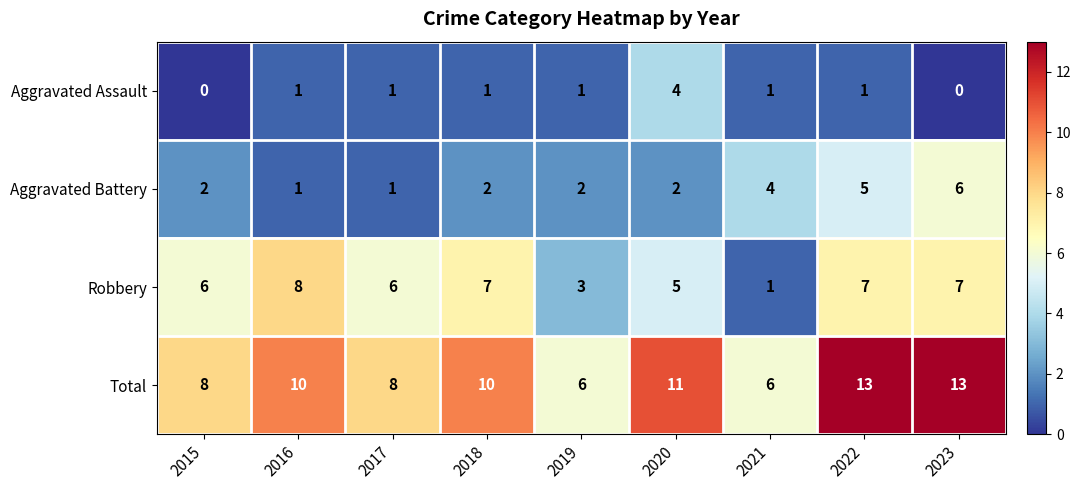

Count the Aggravated Battery values in the range 2 to 4.

5